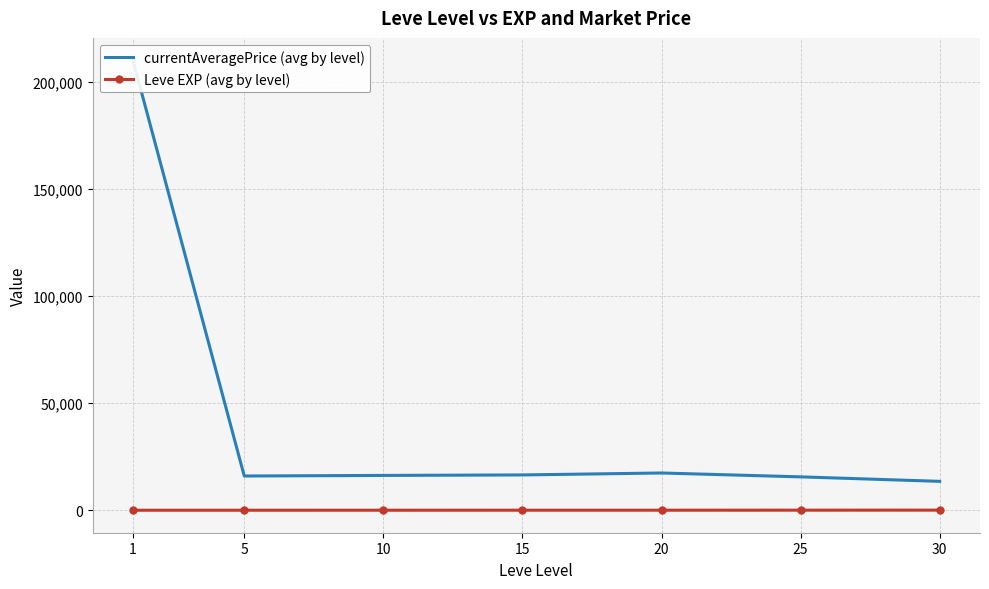

What is the sum of the Leve EXP (avg by level) values at 30 and 1?

48.0